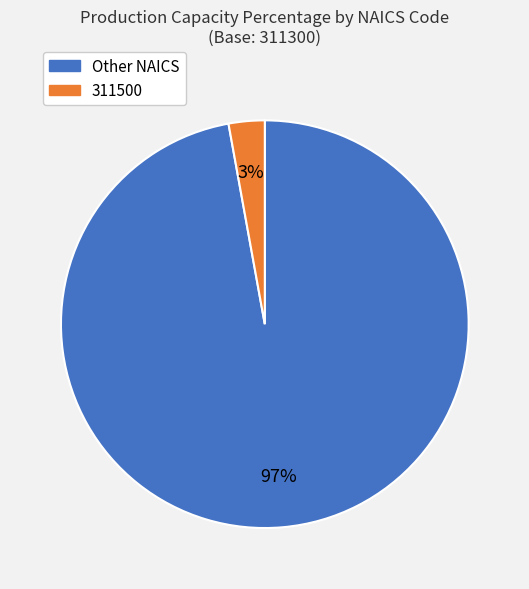

Does any single category account for the majority?

Yes